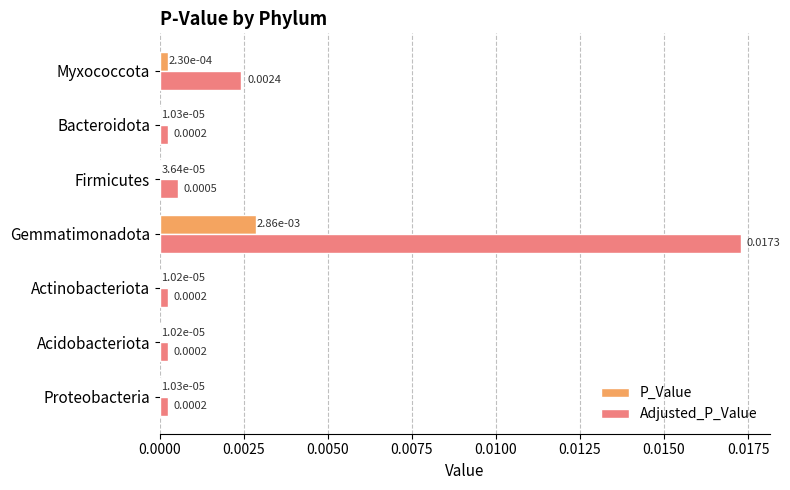

Is the value of P_Value at Firmicutes greater than the value of Adjusted_P_Value at Myxococcota?

No